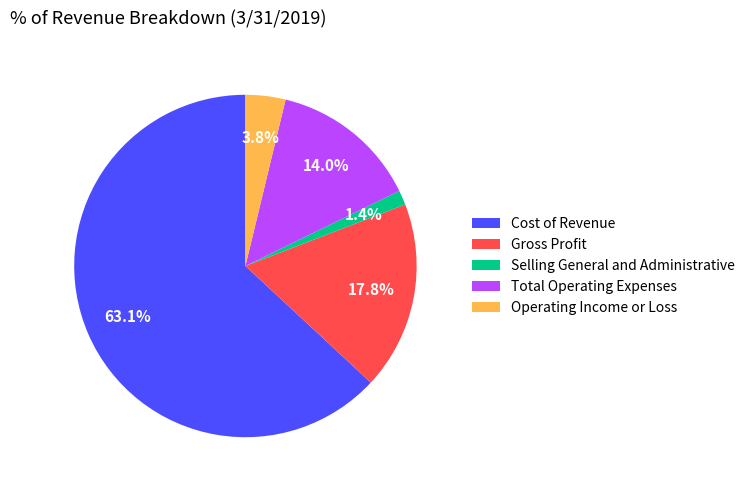

True or false: Selling General and Administrative accounts for 11% of the total.

False